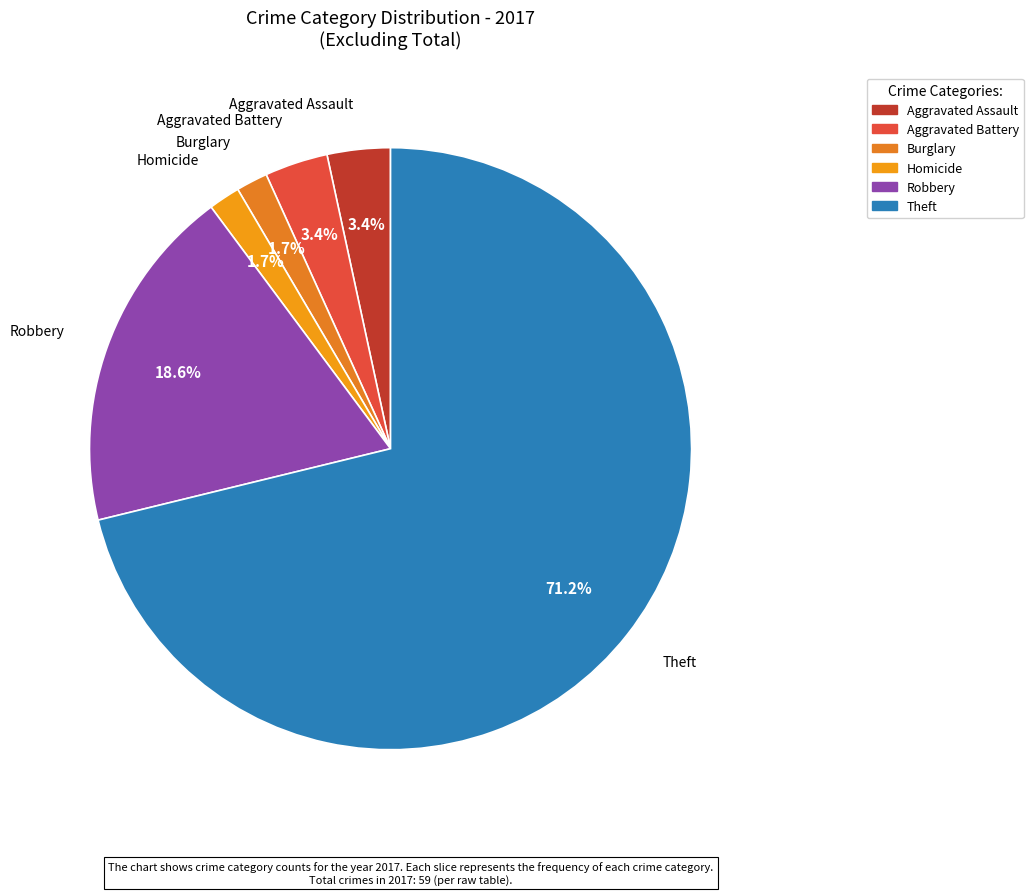

Does any single category account for the majority?

Yes